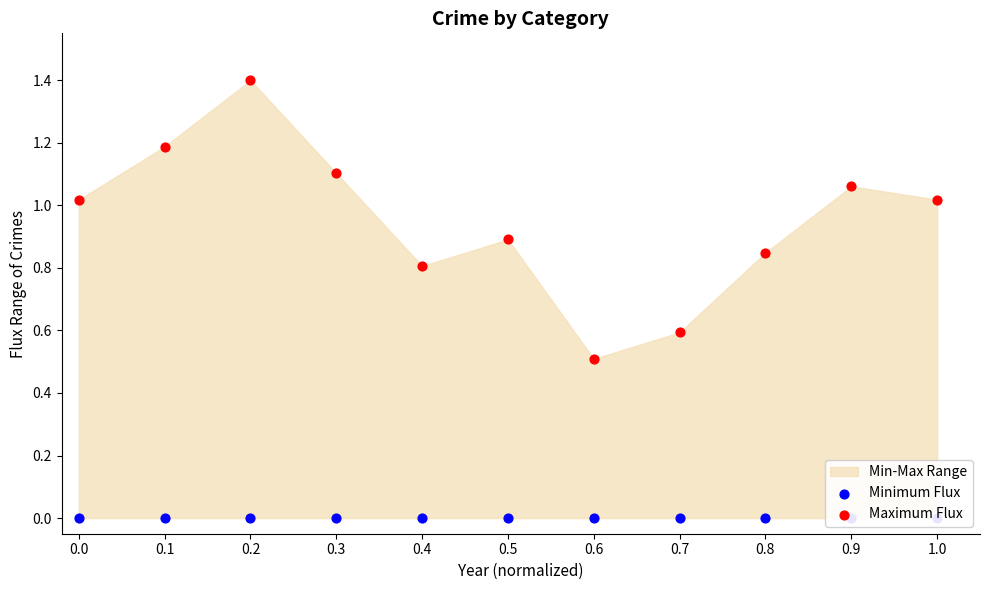

What is the total value across all series at 0.8?

0.8